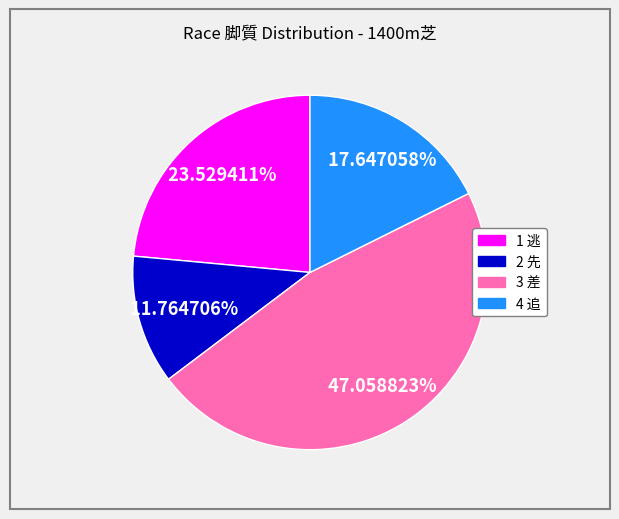

What portion of the pie excludes 1 逃?

76.5%